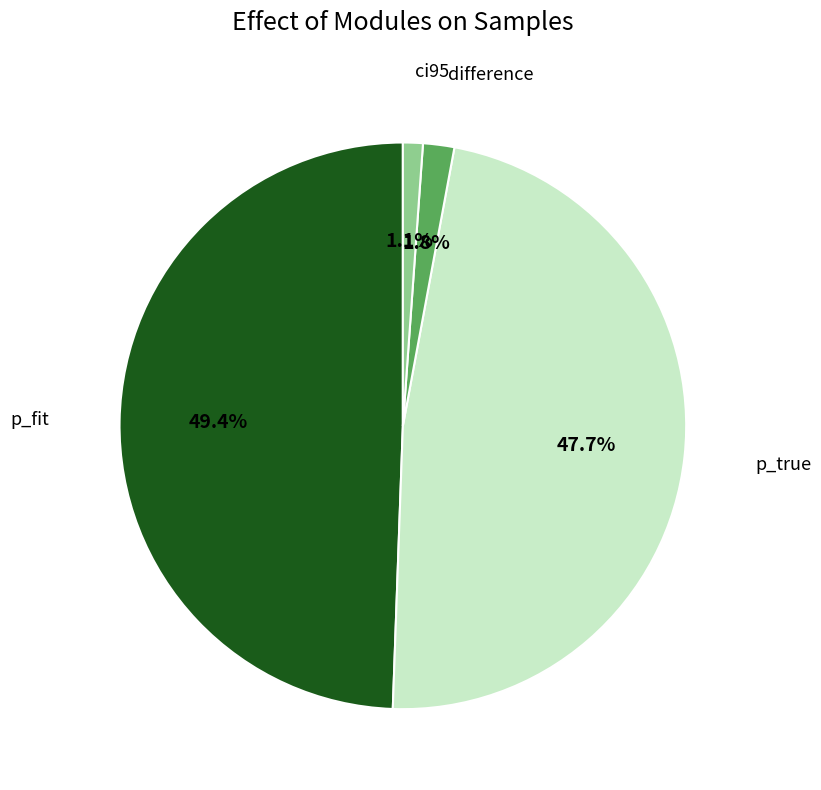

Is there any slice that represents more than half of the pie?

No